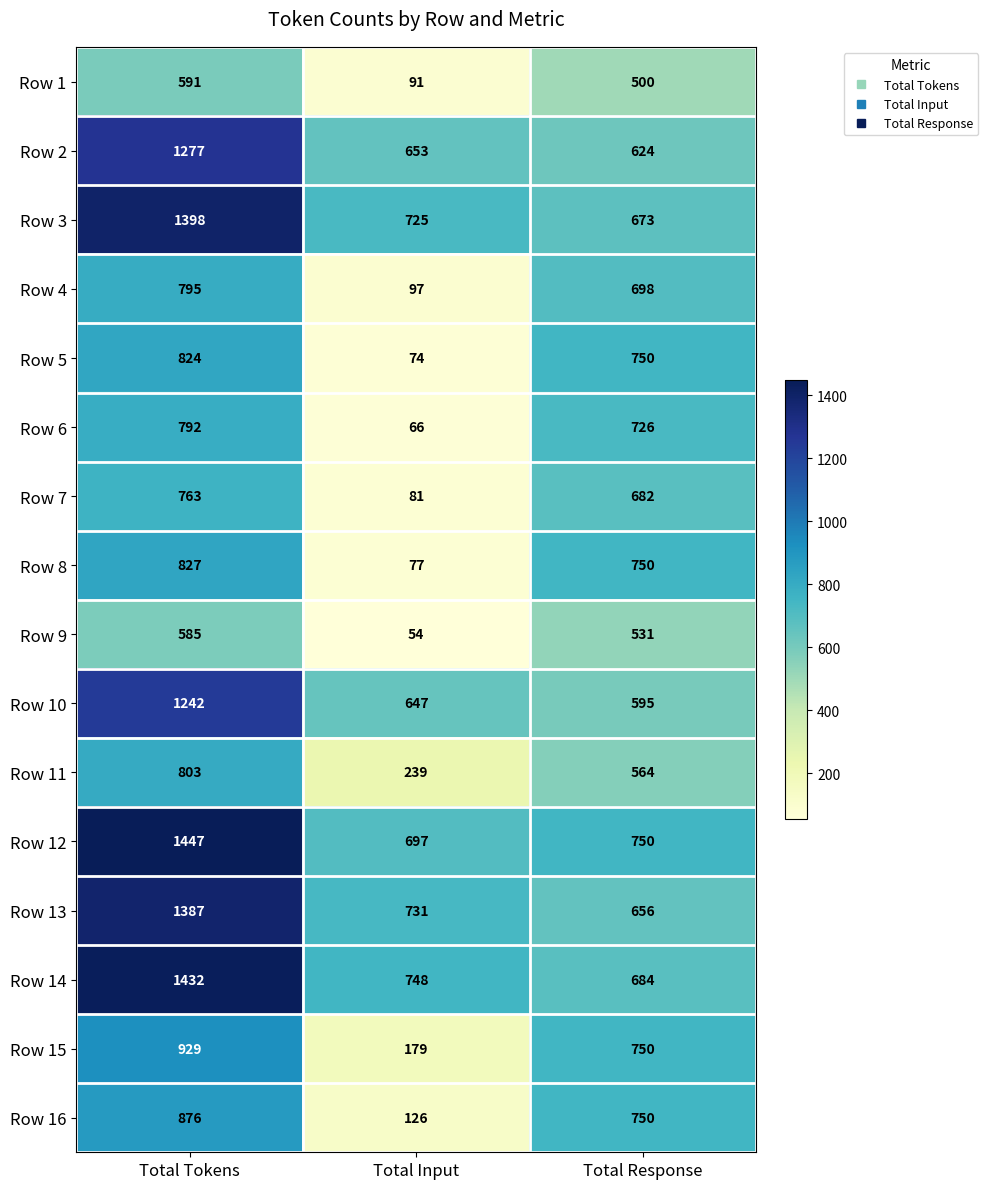

At which category is the sum across all series the highest?

Total Tokens